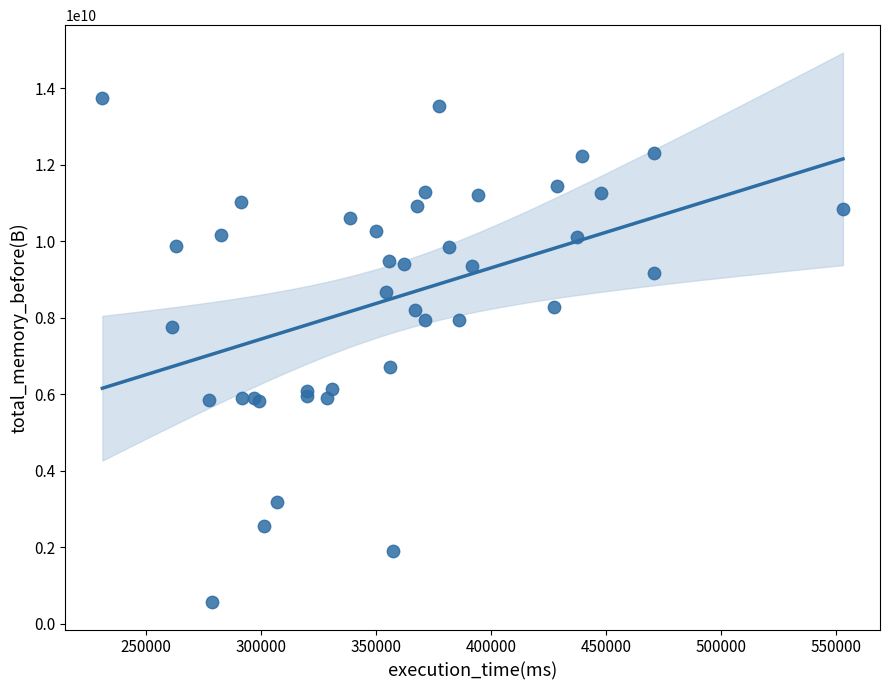

What Y value in the scatter plot is closest to 7147411927?

6718472068.8